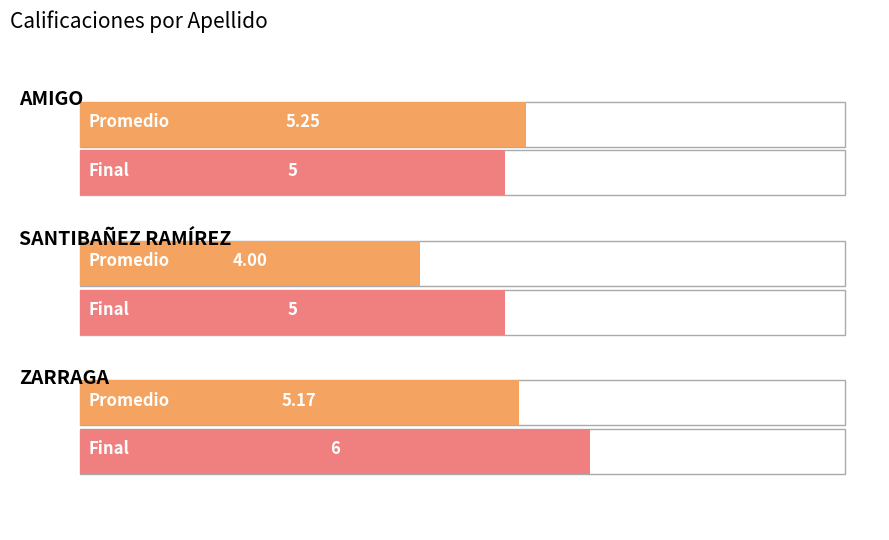

How many data points in promedio are above 5?

2